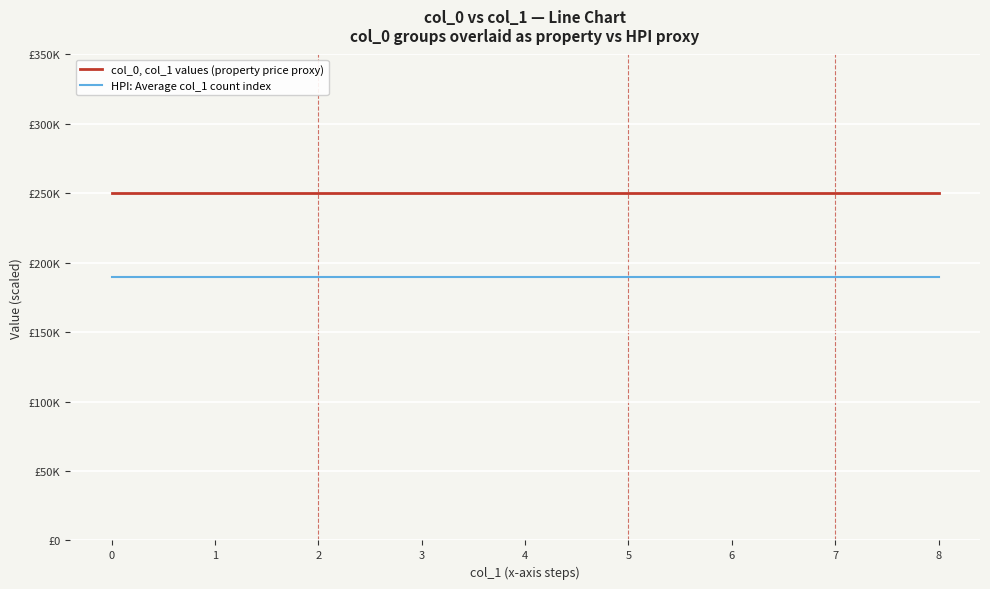

Does the chart have visible grid lines?

Yes